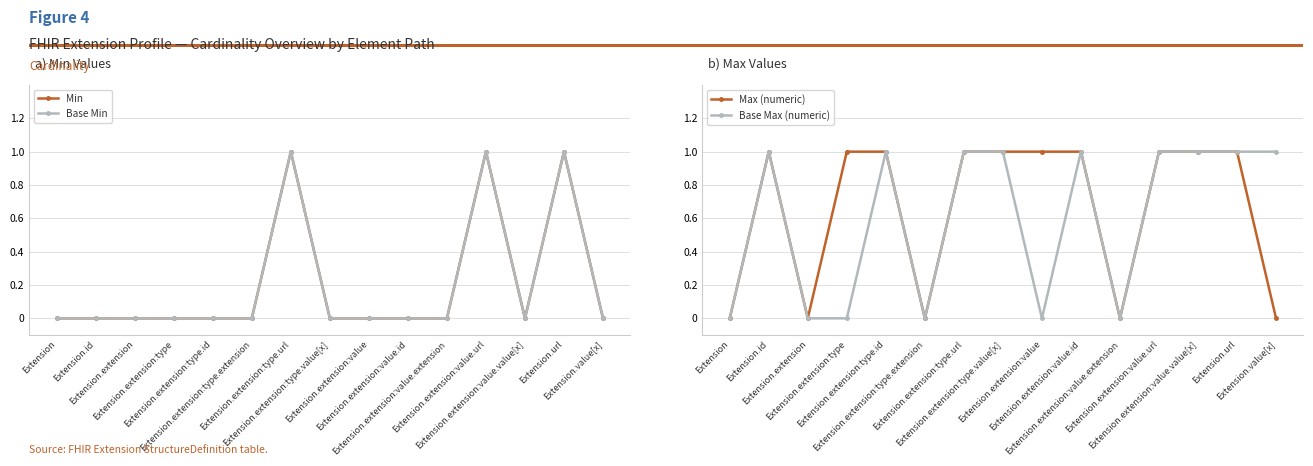

True or false: Max (numeric) and Base Max (numeric) cross at least once.

False